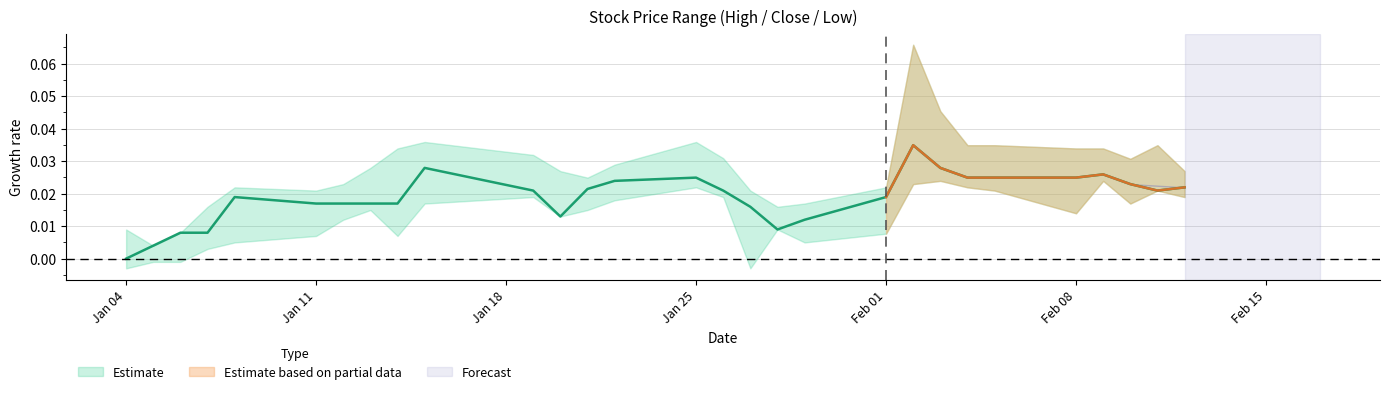

Rank the series at 2021-01-19 from highest to lowest value.

High, Close, Low